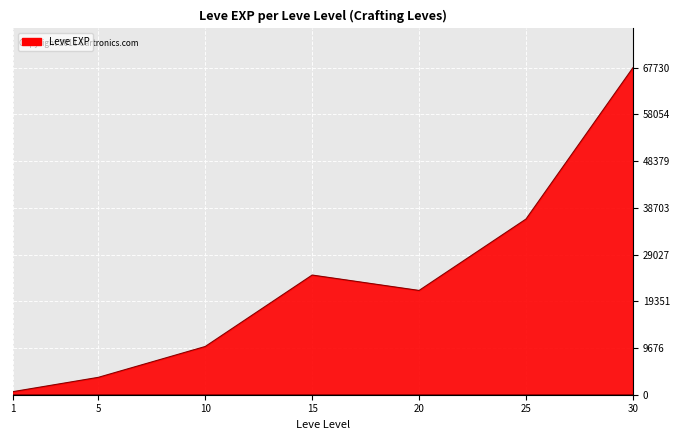

What is the average value?

23533